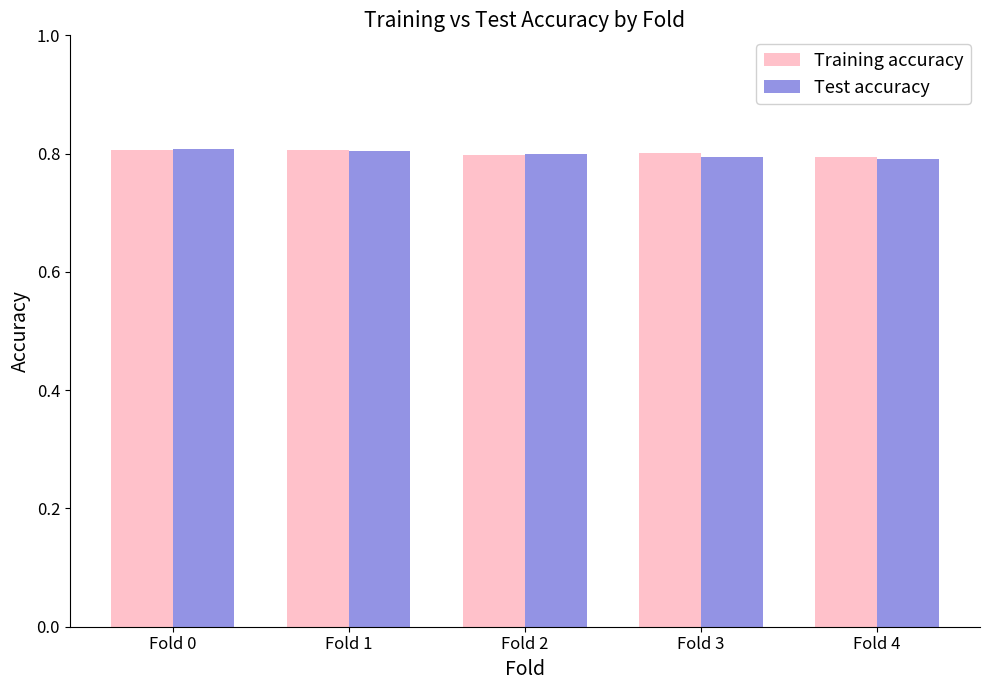

Reading right to left, extract all data points from this chart.

Training accuracy: 0.8	0.8	0.8	0.8	0.8
Test accuracy: 0.8	0.8	0.8	0.8	0.8